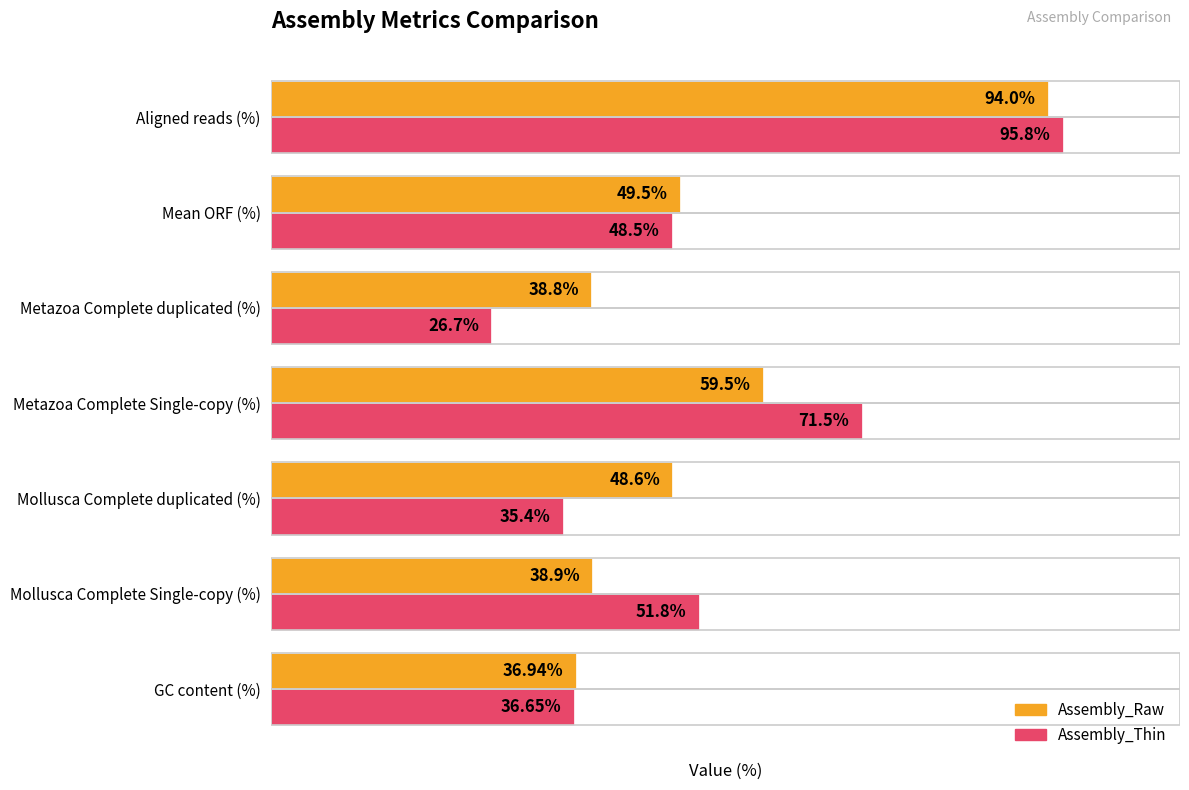

List the series in order of their overall mean, lowest first.

Assembly_Raw, Assembly_Thin